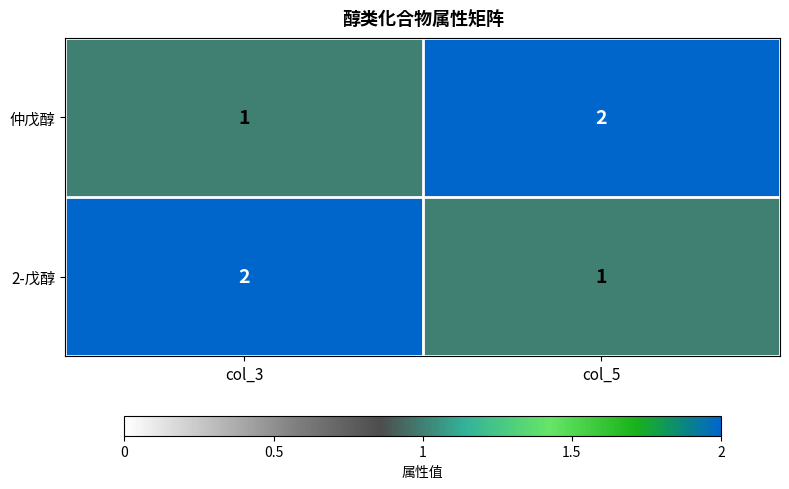

Reading right to left, transcribe all the data shown in this chart.

仲戊醇: 2	1
2-戊醇: 1	2